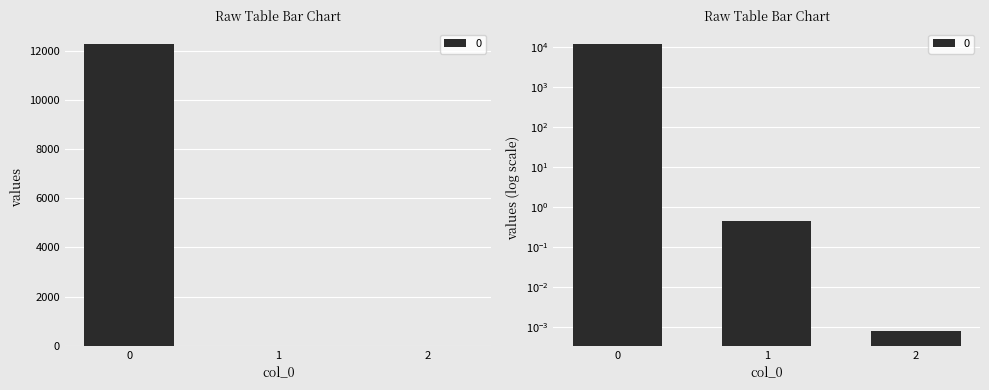

The value at 2 is 0.0. True or false?

True